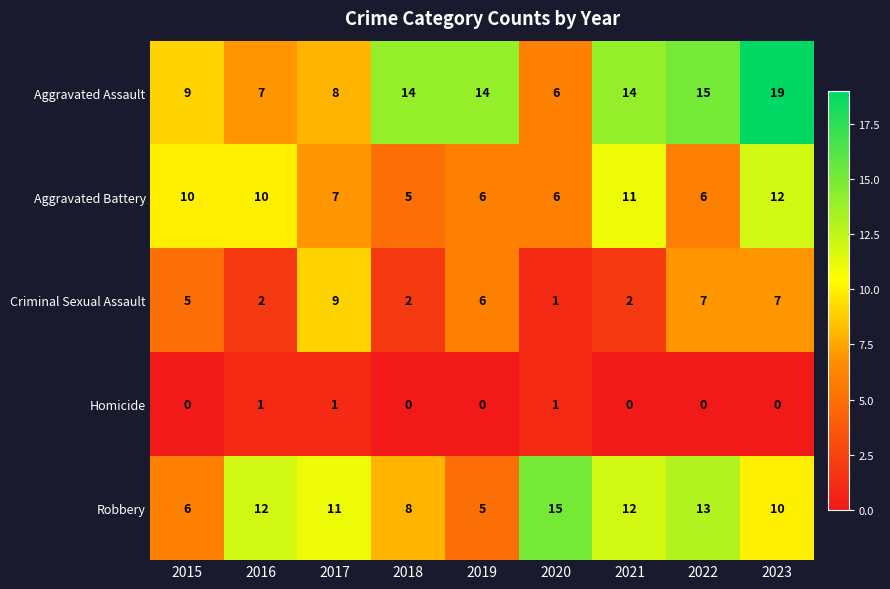

What is the total value across all series at 2022?

41